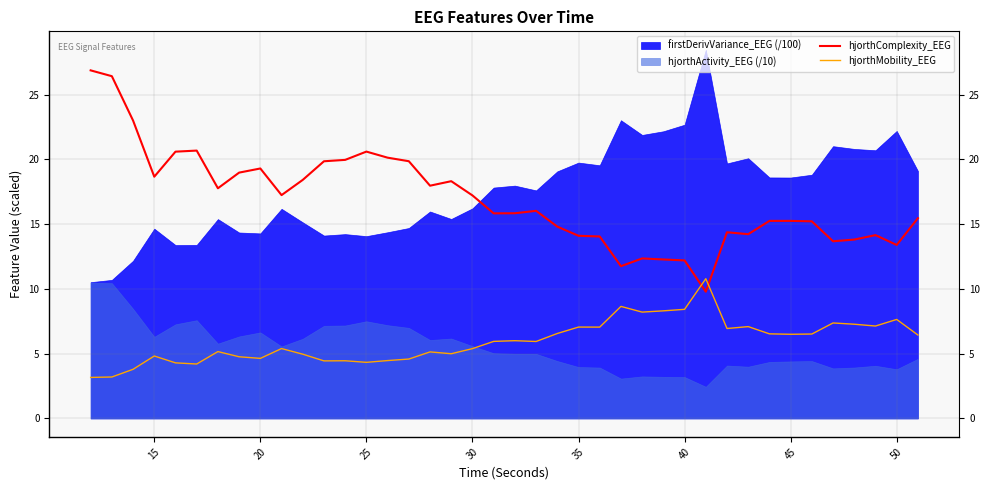

Which series ends up on top after the final intersection of hjorthMobility_EEG and hjorthComplexity_EEG?

hjorthComplexity_EEG